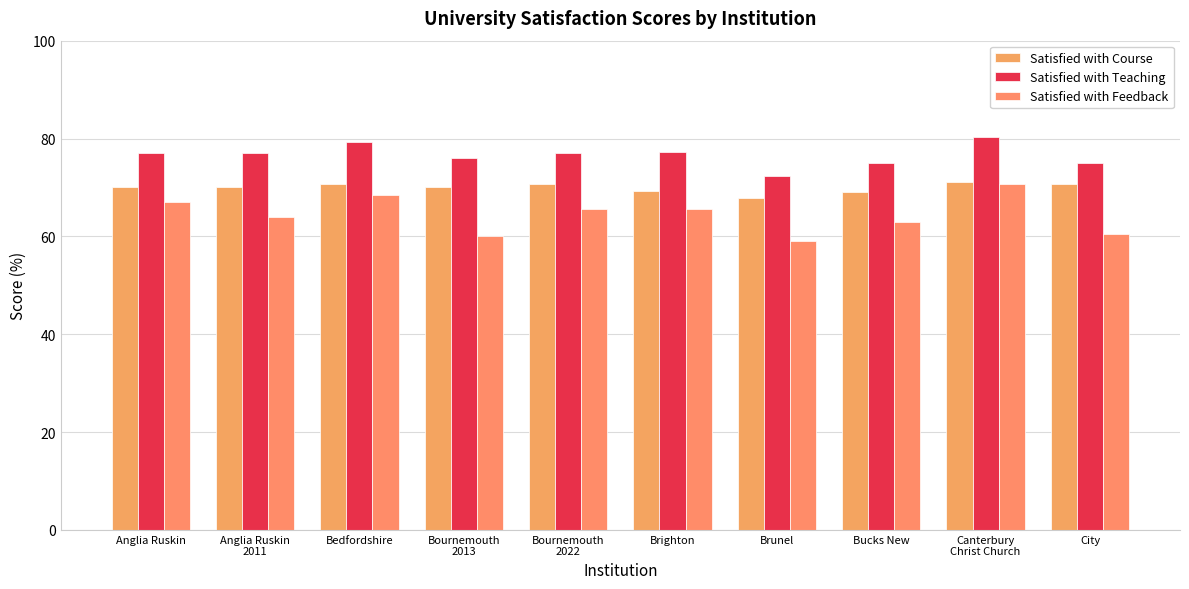

At which category is the sum across all series the highest?

Canterbury
Christ Church